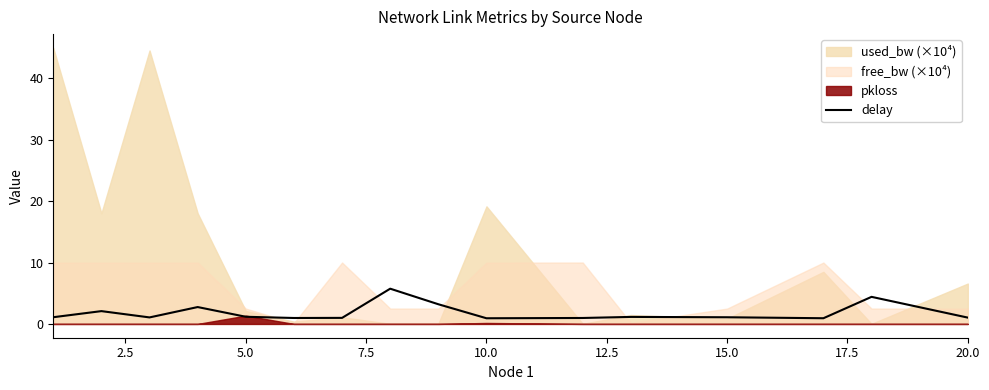

True or false: delay has a value of 1.2 at 5.0.

True